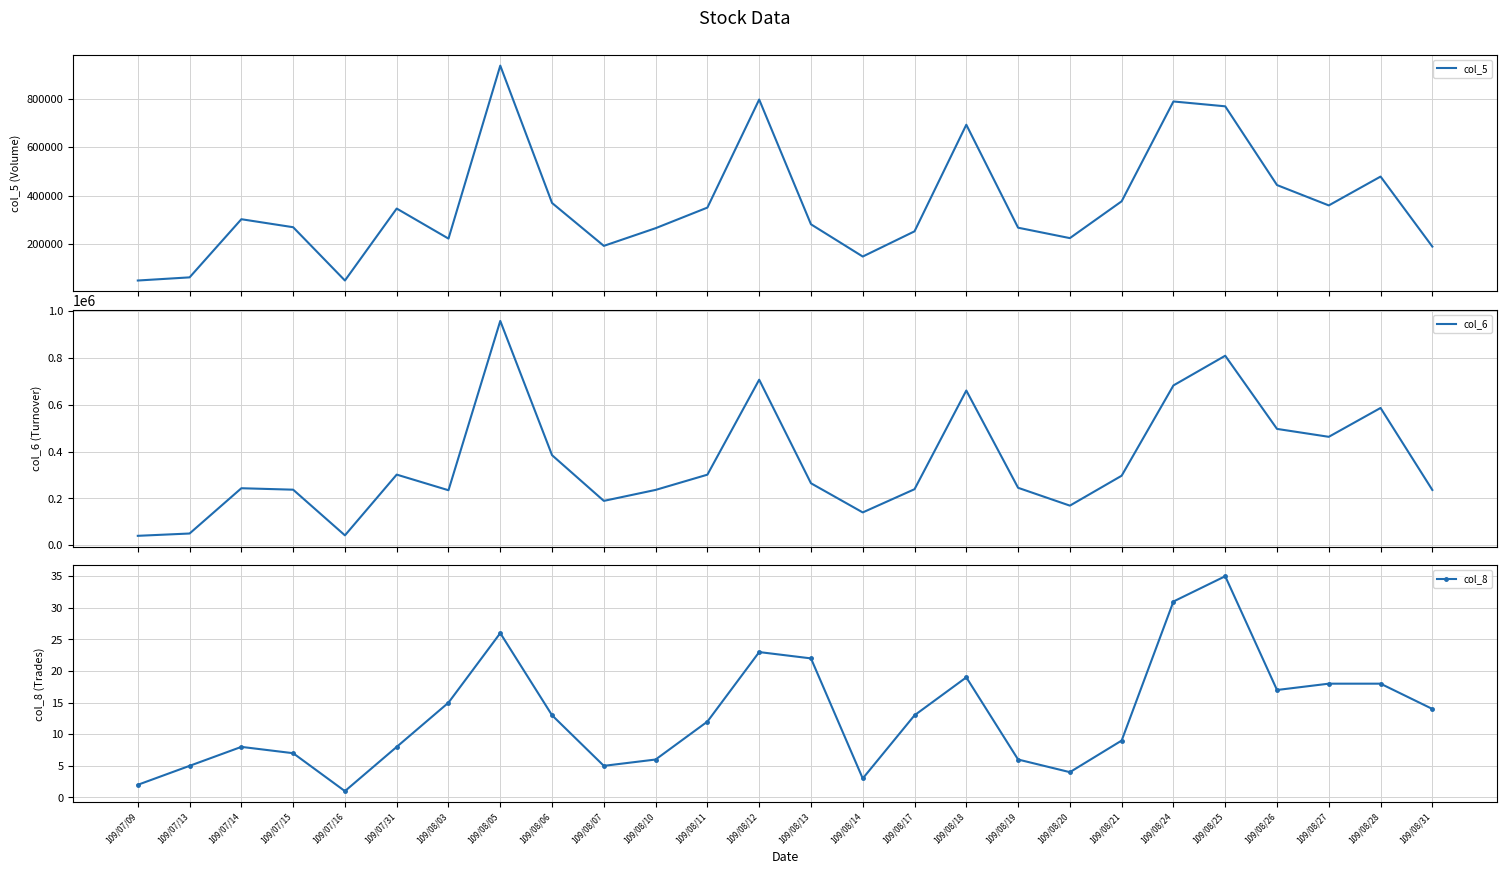

Read the col_8 value at 109/08/11.

12